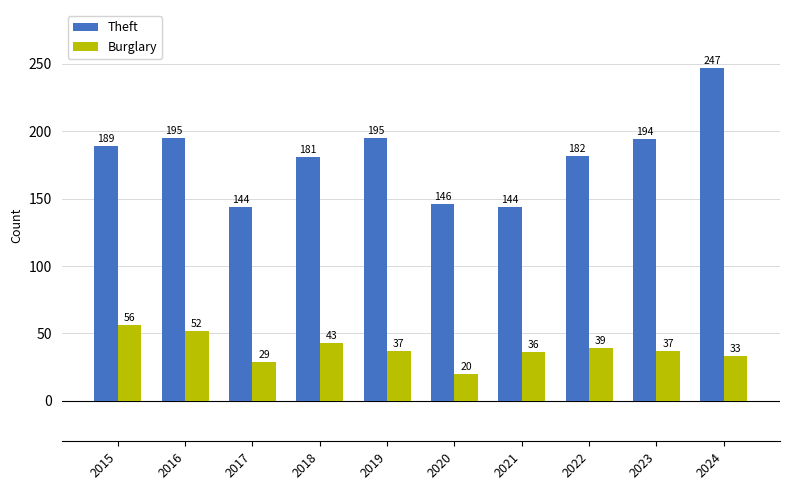

Reading left to right, list all the values displayed in this chart.

Theft: 189	195	144	181	195	146	144	182	194	247
Burglary: 56	52	29	43	37	20	36	39	37	33